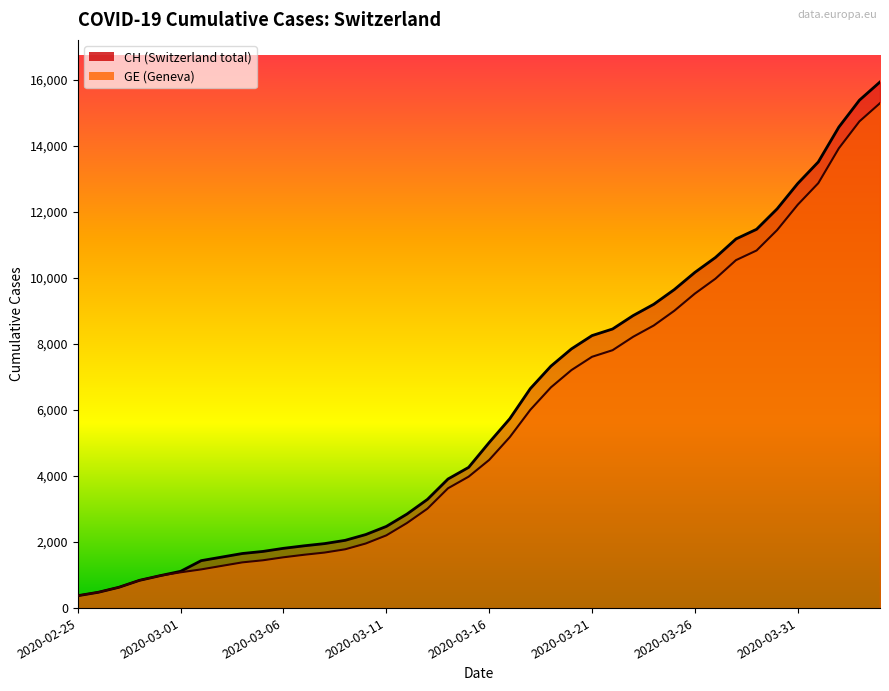

True or false: GE and CH cross at least once.

False